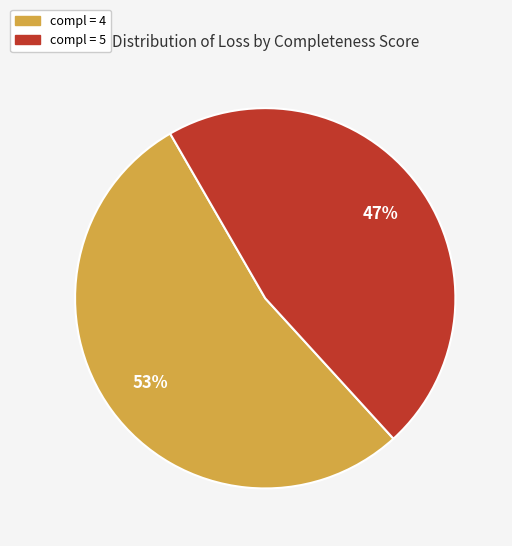

To the nearest percent, what is the average slice percentage?

50%